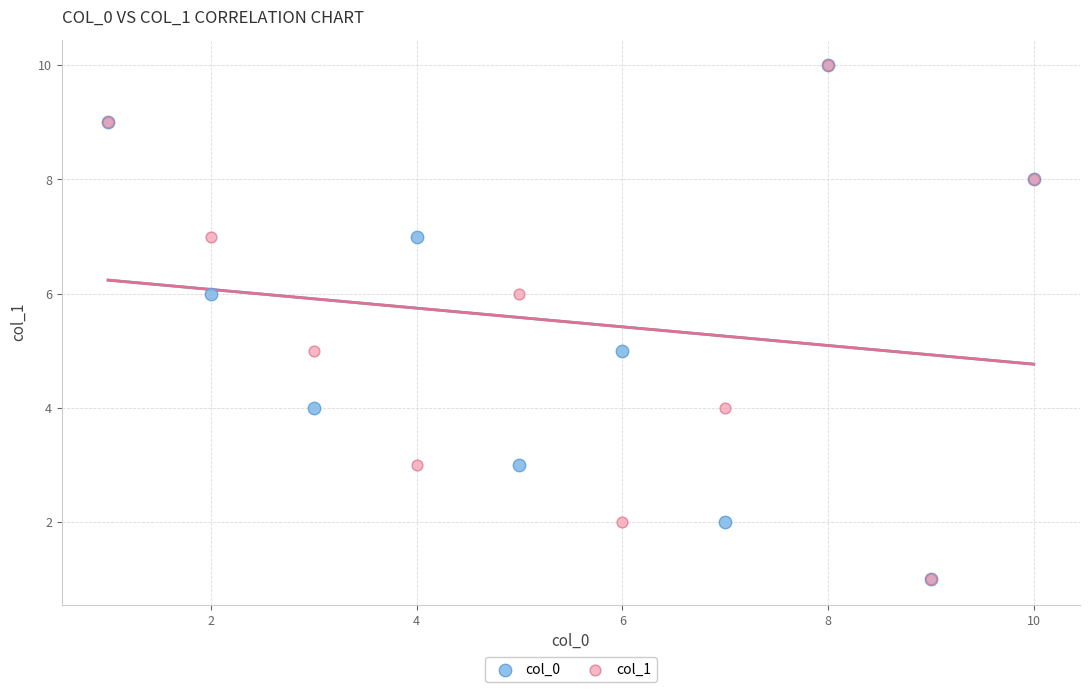

What are all the series names shown in the legend?

col_0, col_1